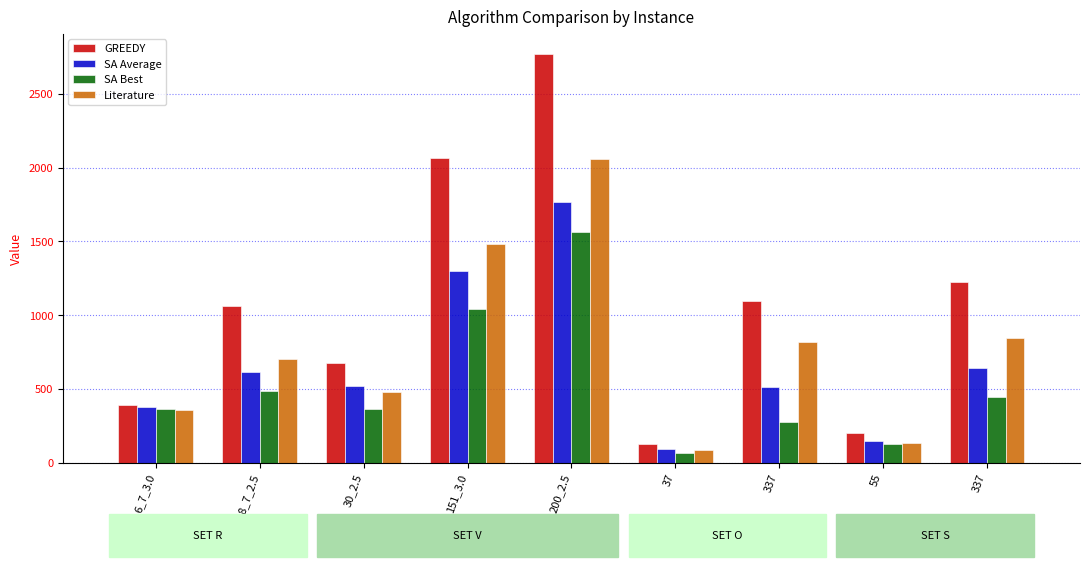

How many data points in Literature are above 703?

5